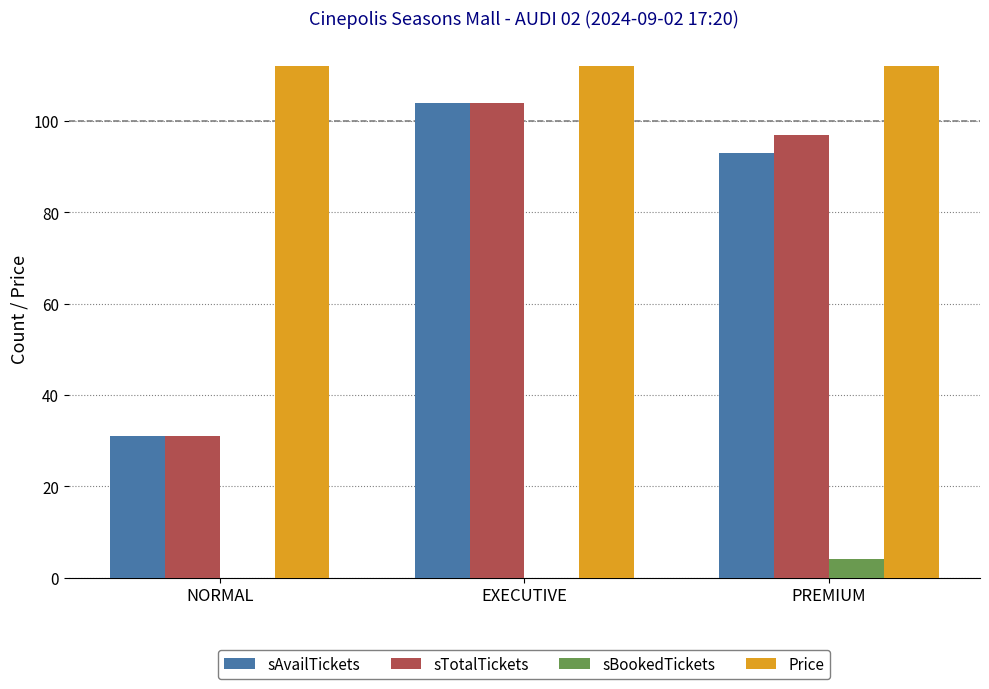

The value of sAvailTickets at EXECUTIVE is 61. True or false?

False